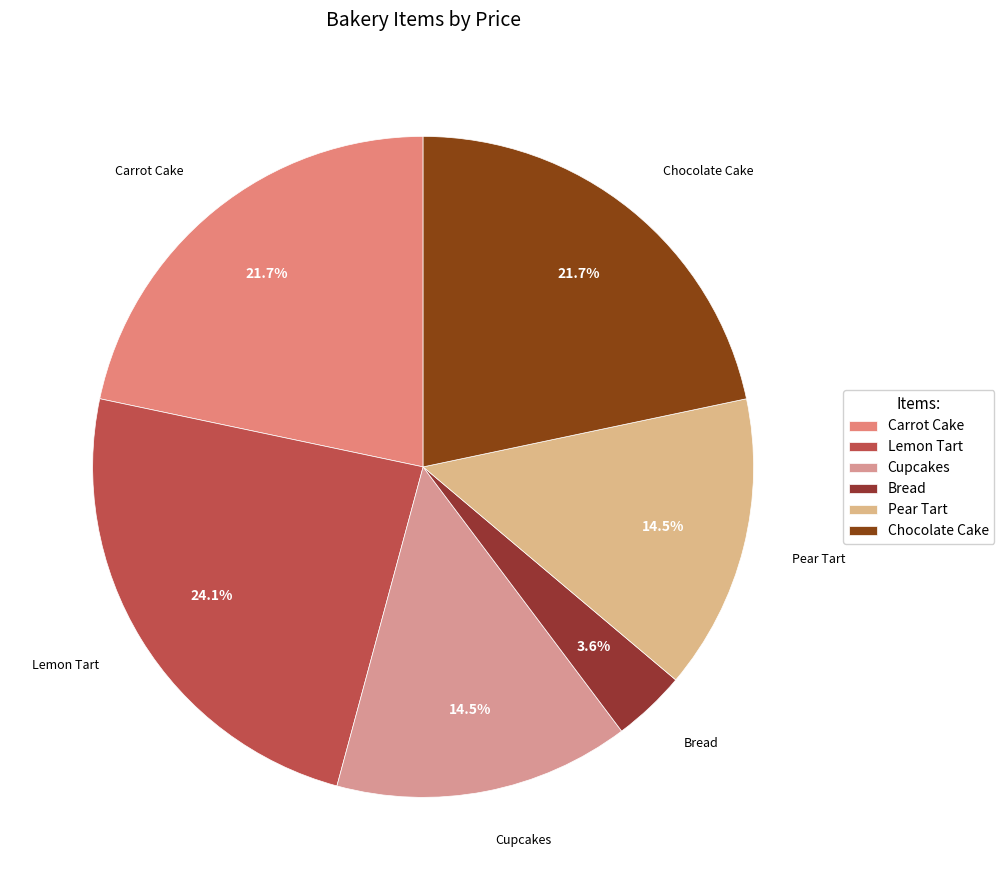

The Lemon Tart slice represents 24% of the pie. True or false?

True